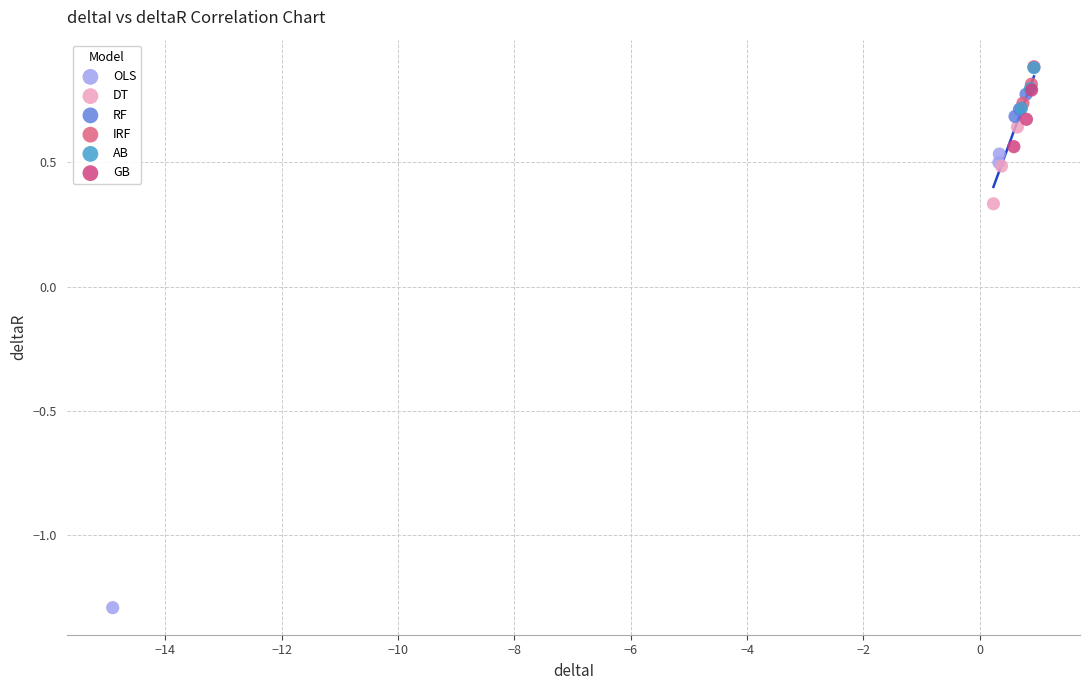

Which series has the widest spread of Y values?

OLS